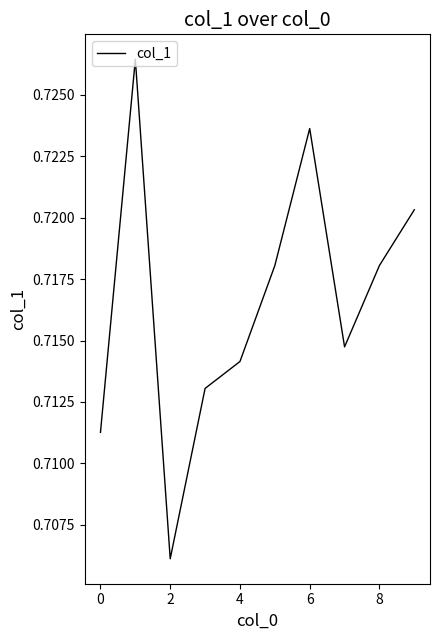

Is it true that the value at 6 is 1.3?

False